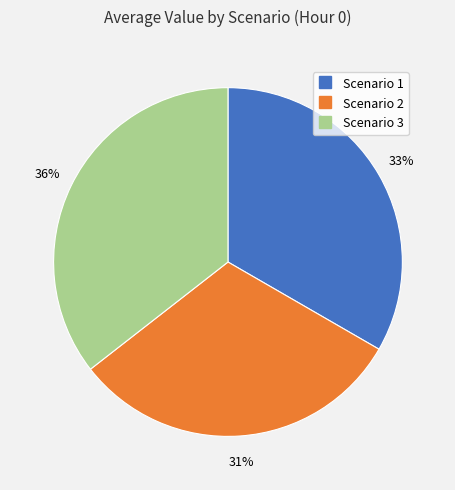

Does Scenario 3 represent more than half of the total?

No